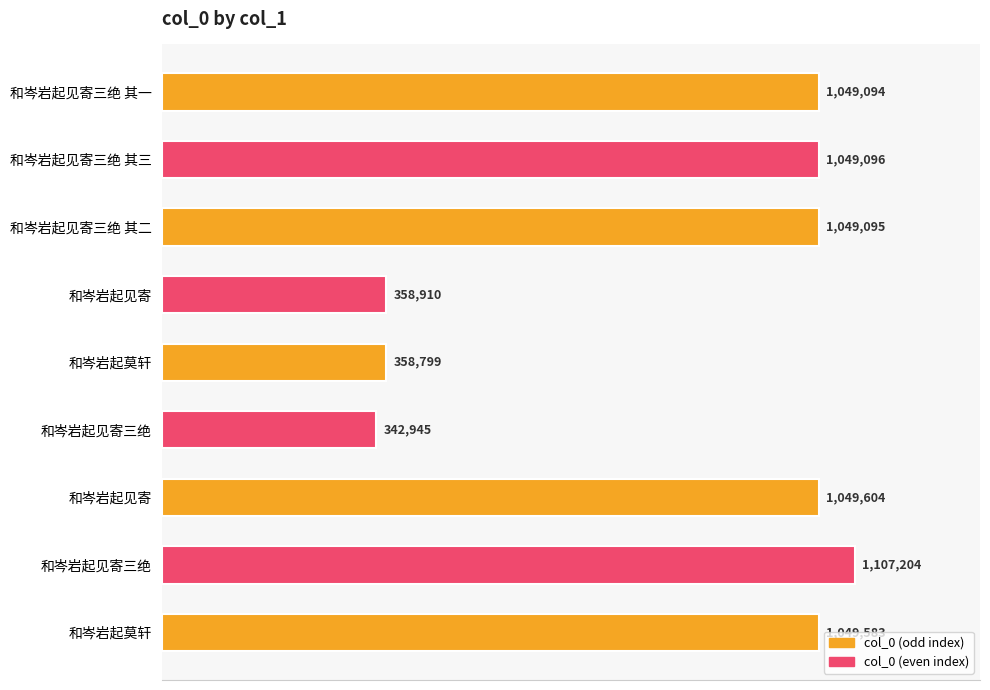

Does the chart contain any negative values?

No